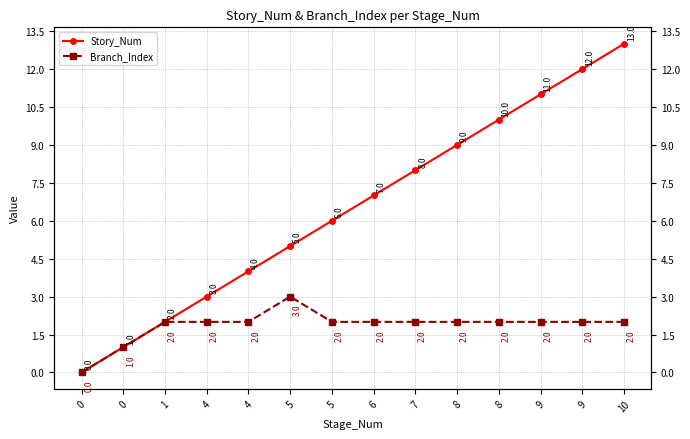

Read the Story_Num value at 4.

3